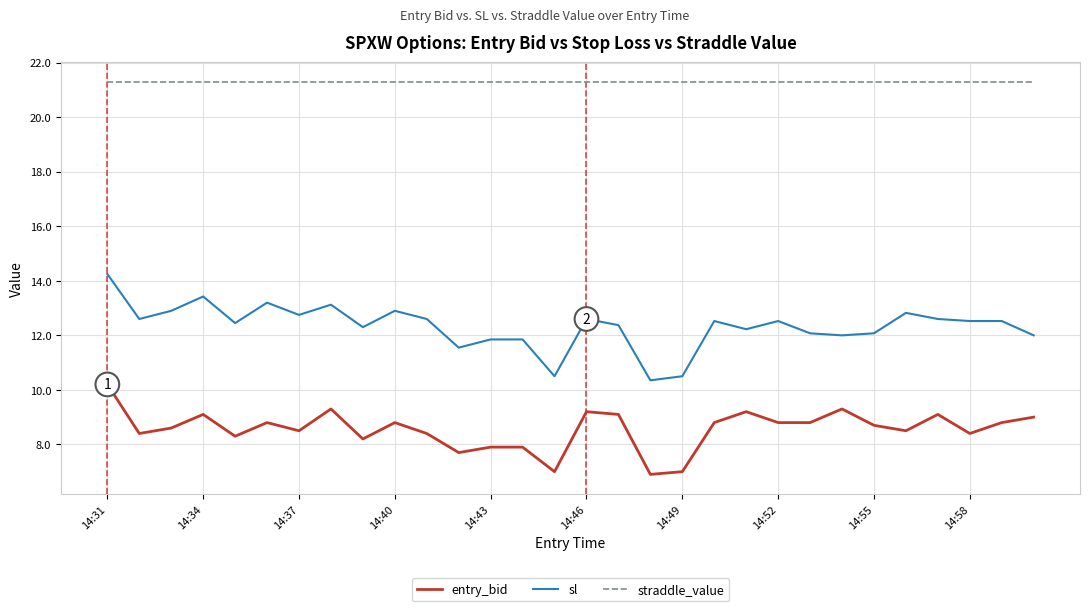

What is the difference between the maximum and minimum values in the entry_bid series?

3.3